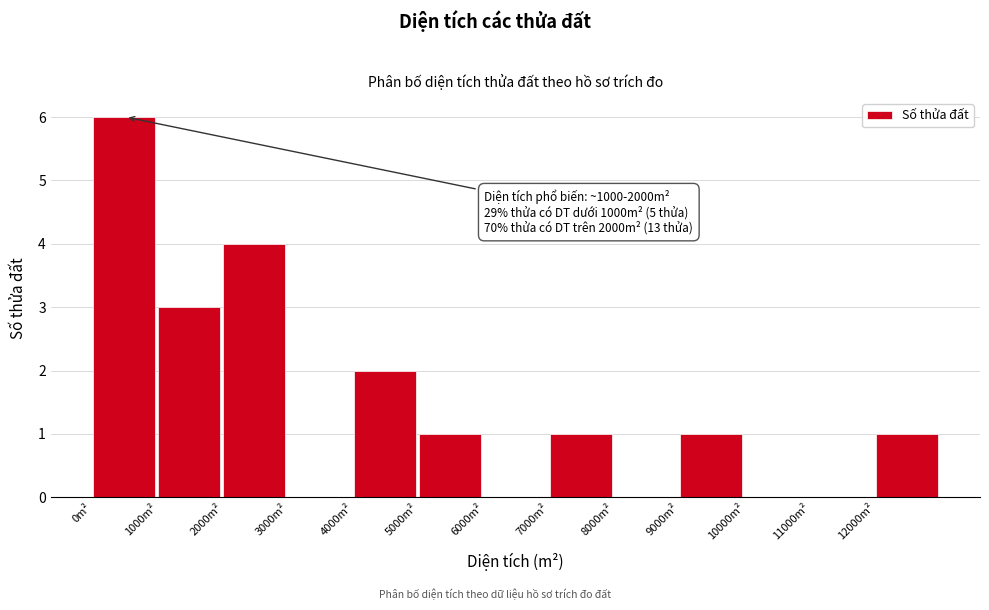

Over which range of the x-axis is the bar tallest?

0 to 1000